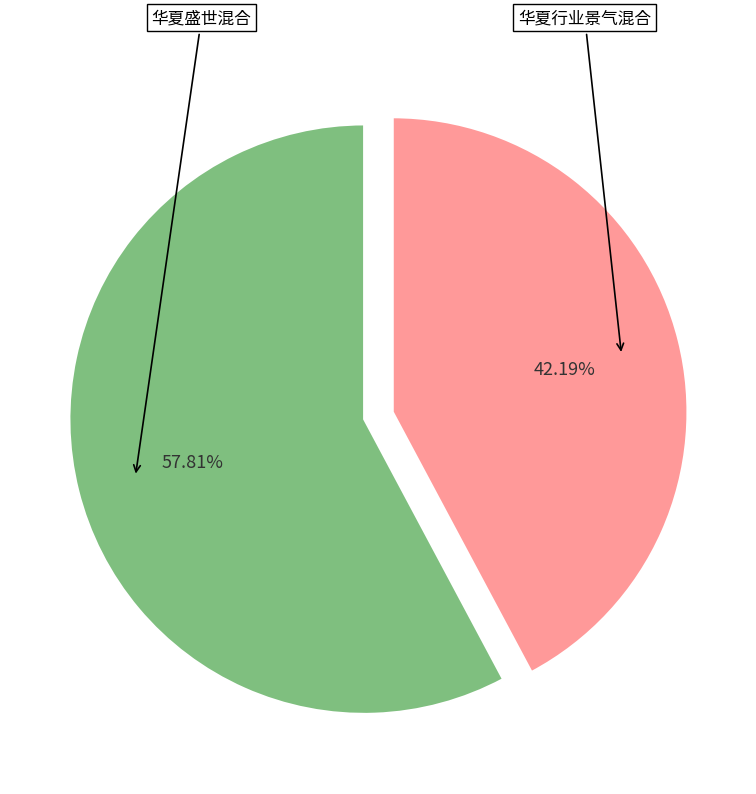

Is there a majority slice in this chart?

Yes